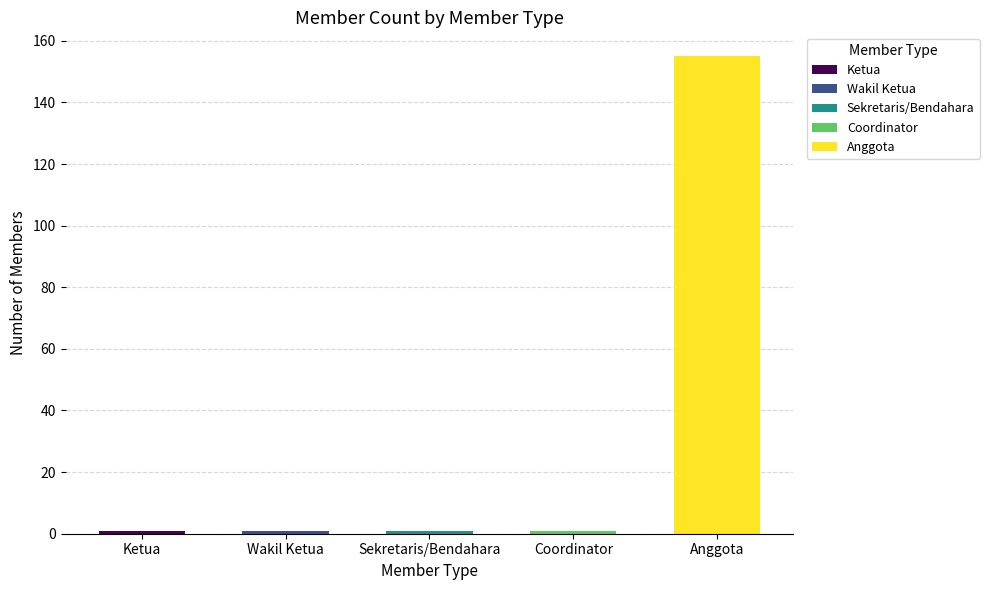

What is the label of the 5th bar from the left?

Anggota